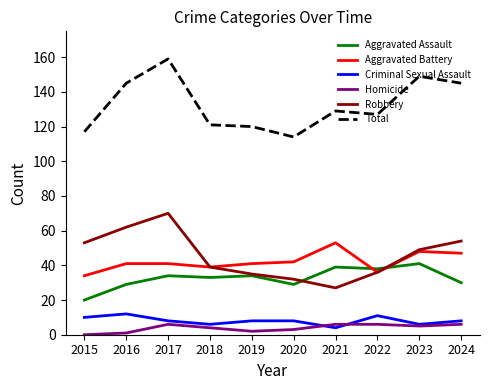

What is the difference between the Aggravated Battery values at 2016 and 2024?

6